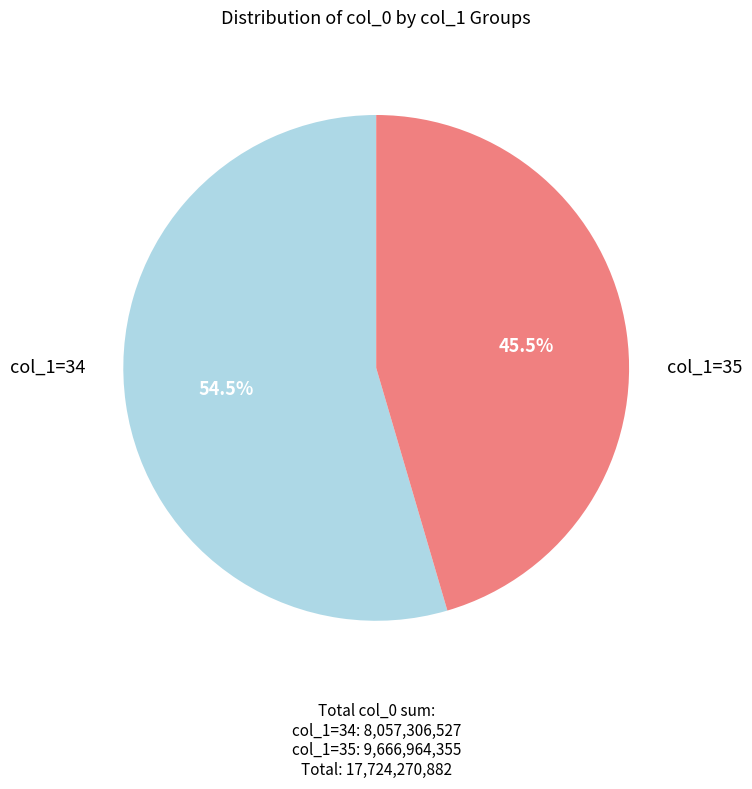

Is there any slice that represents more than half of the pie?

Yes